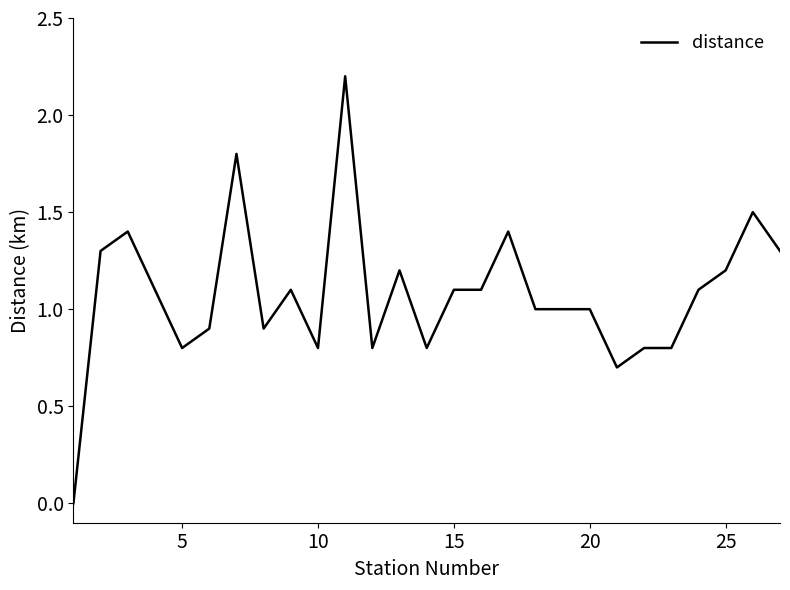

What is the sum of all values?

29.1